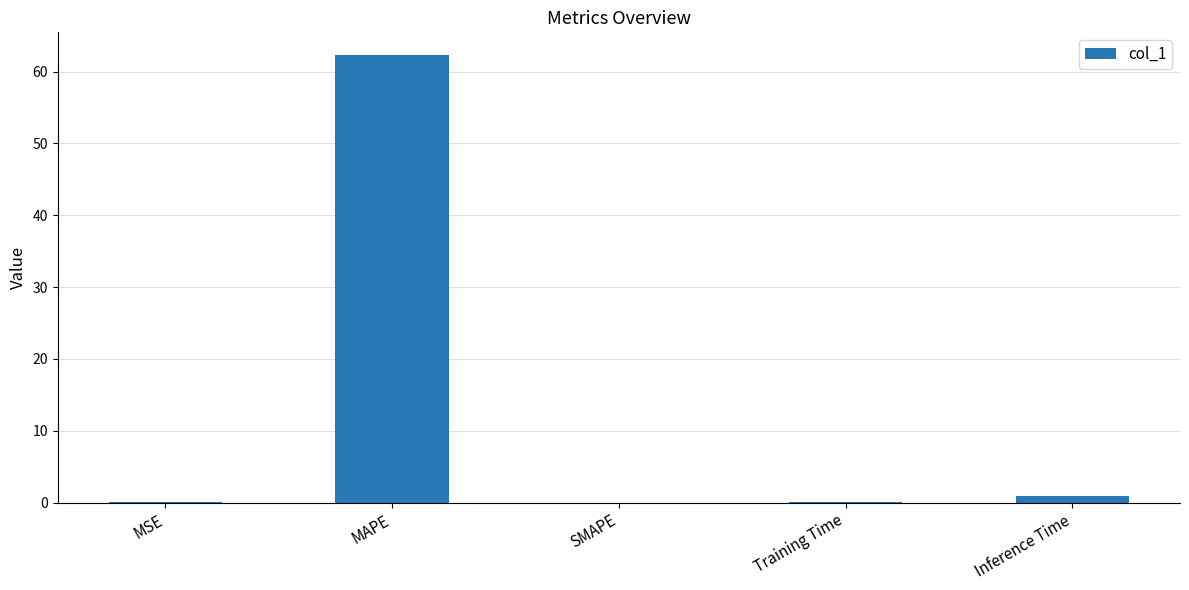

What is the sum of all values?

63.4